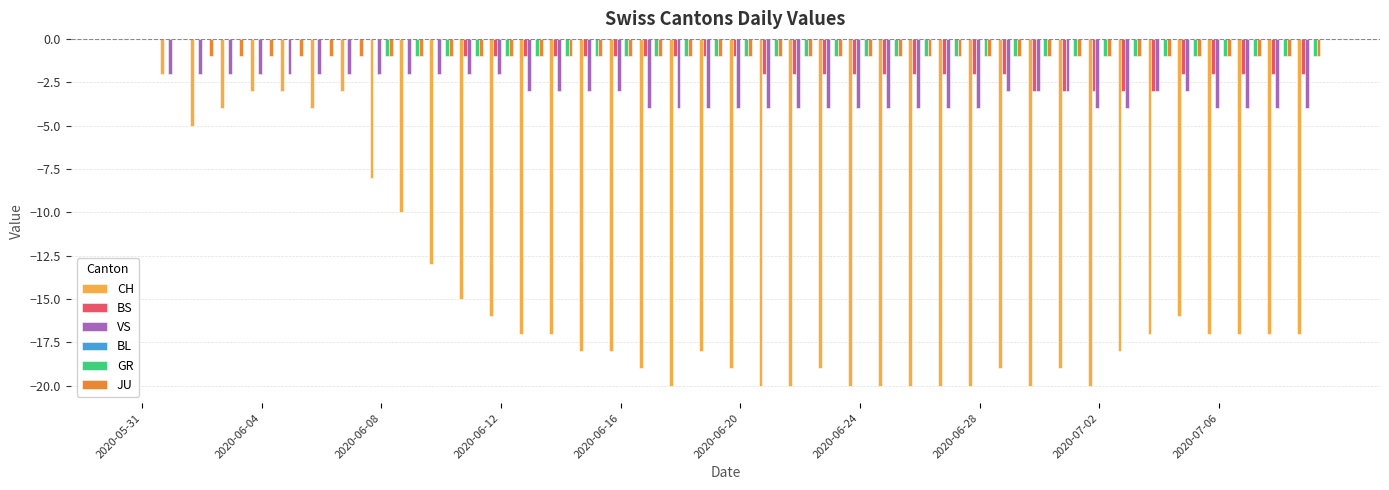

Which series has the largest range (max minus min)?

CH